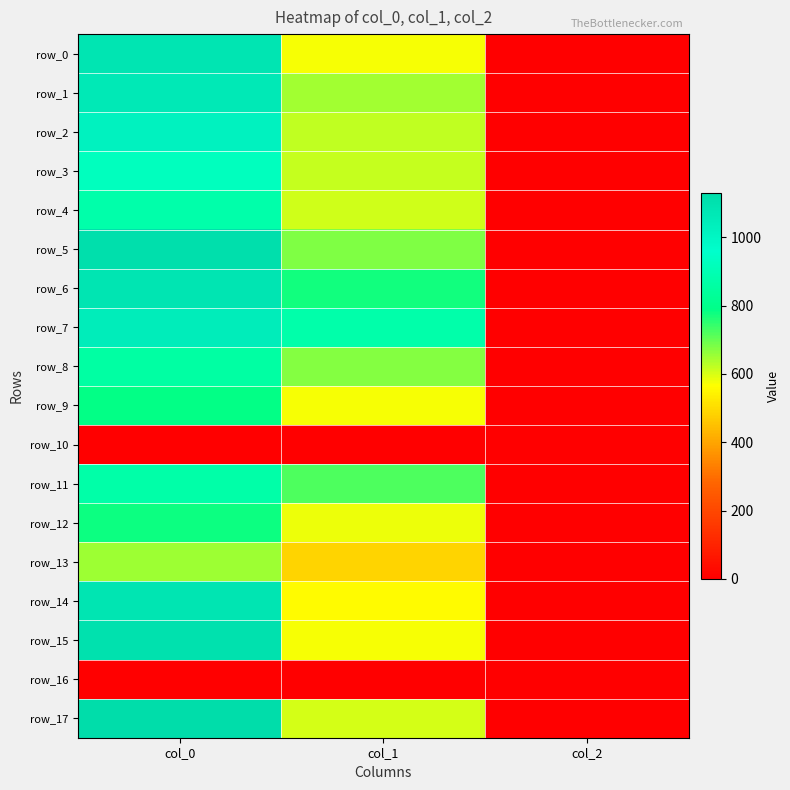

What is the maximum value for row_5?

1116.7